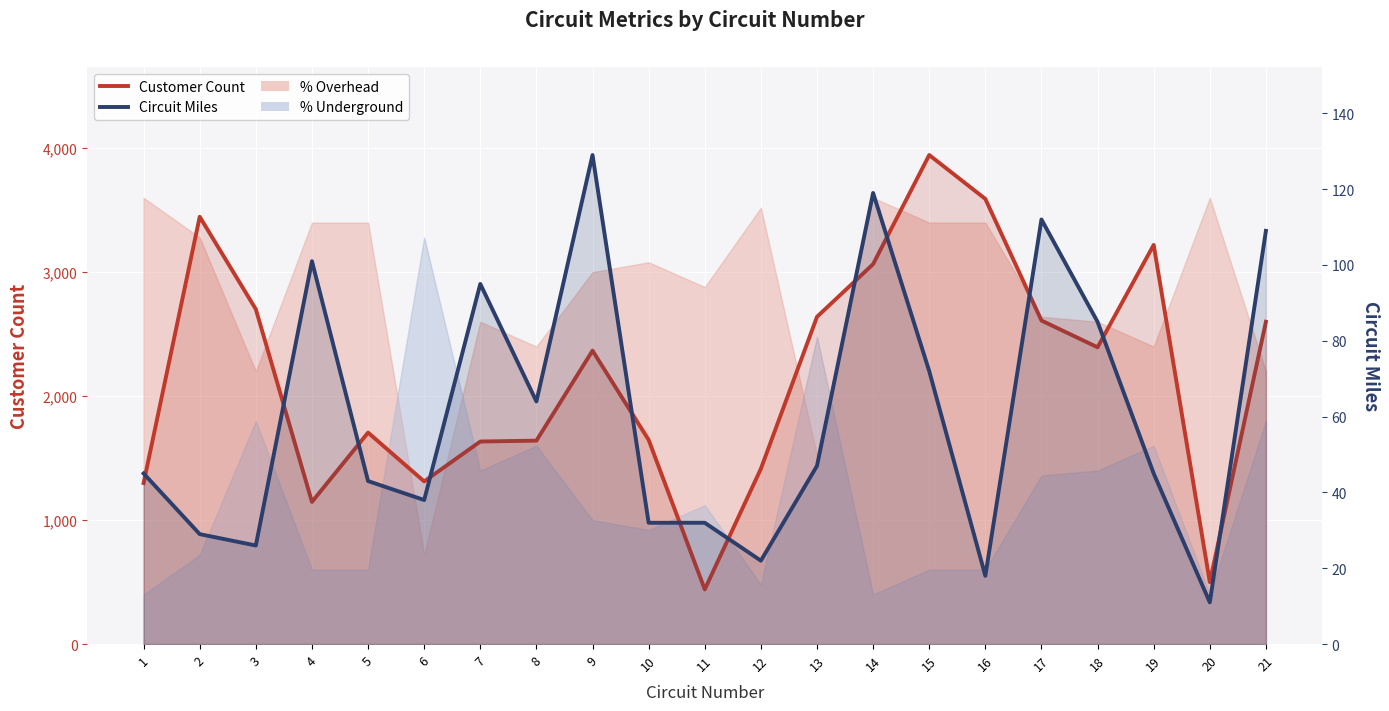

How many interior local valleys does the Circuit Miles series have?

6